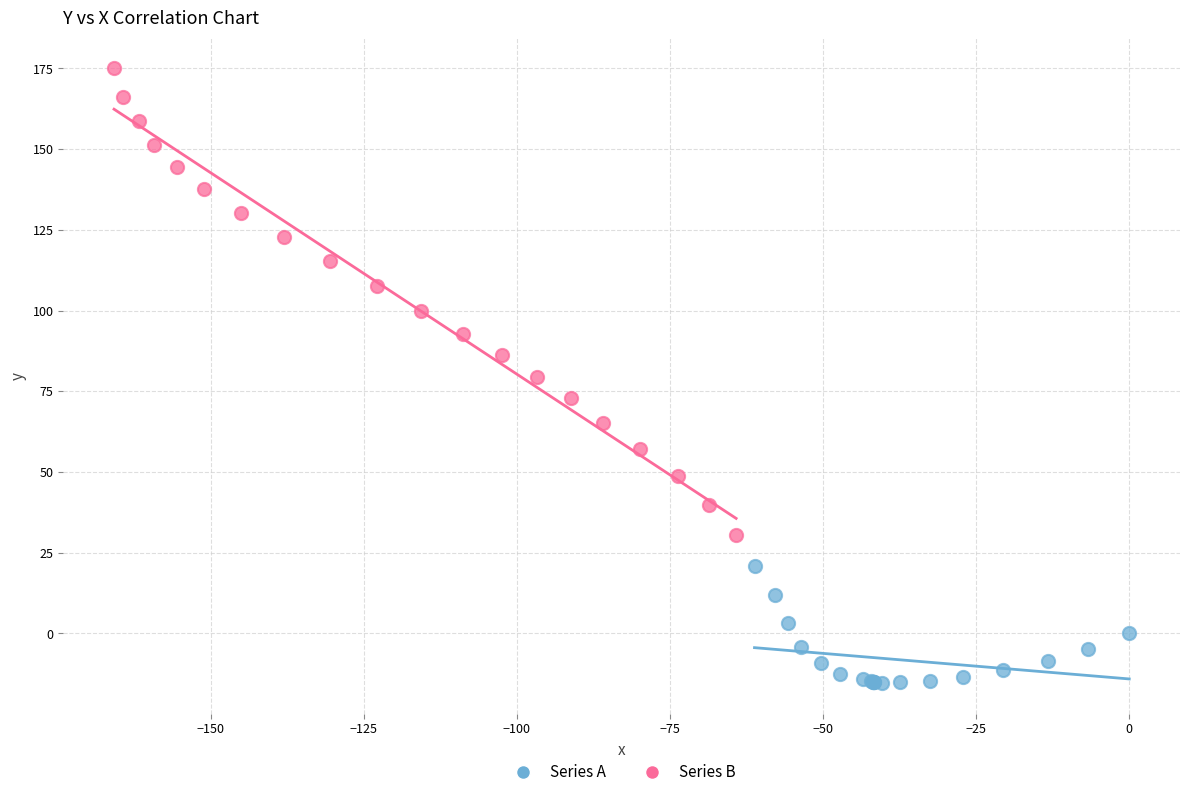

What are all the series names shown in the legend?

Series A, Series B